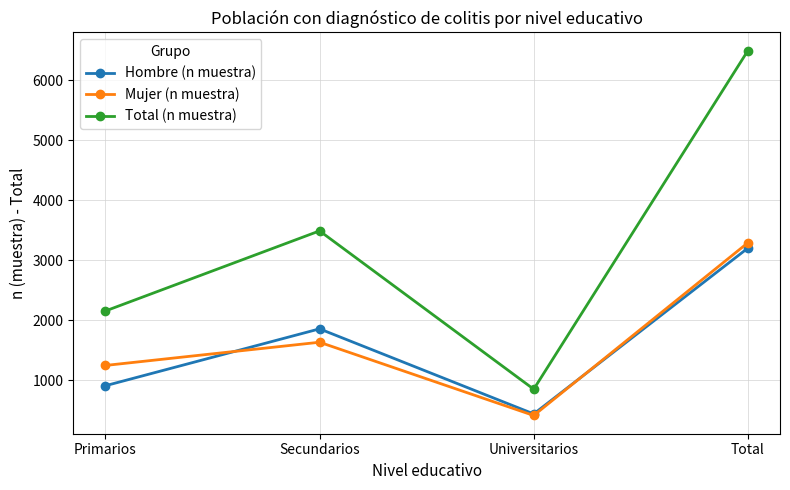

How many data points does each series have?

4